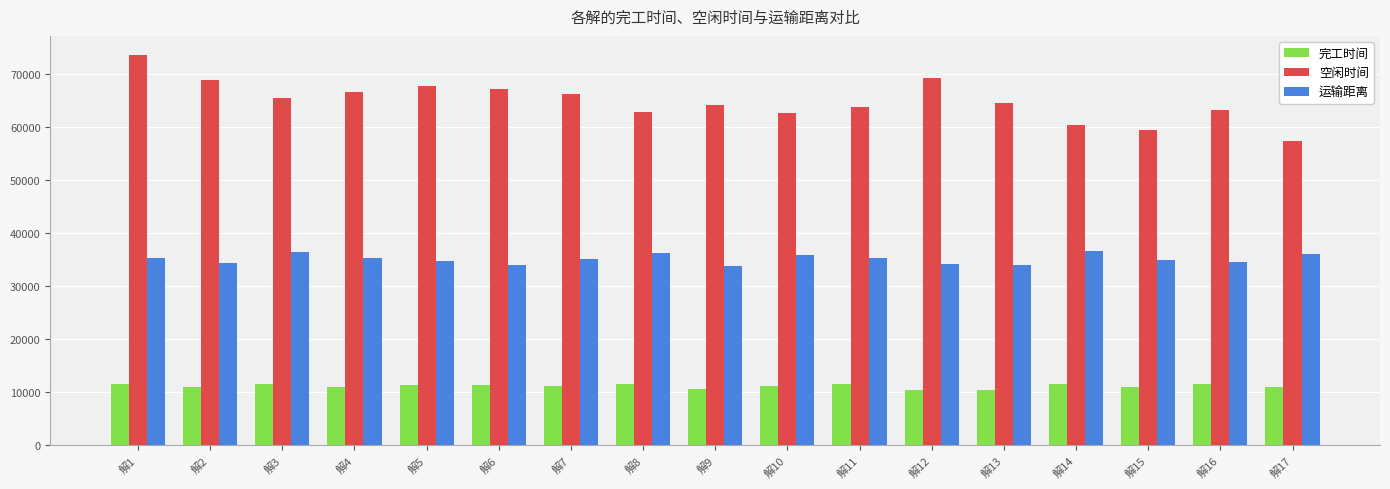

Which series has the widest spread of values?

空闲时间